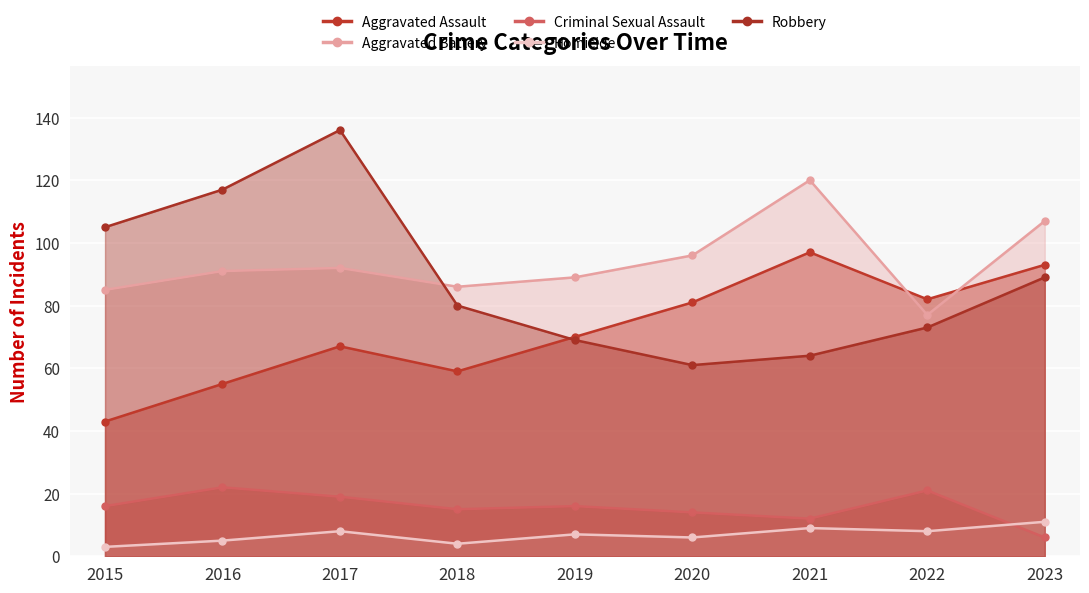

True or false: Robbery has a value of 69 at 2019.

True